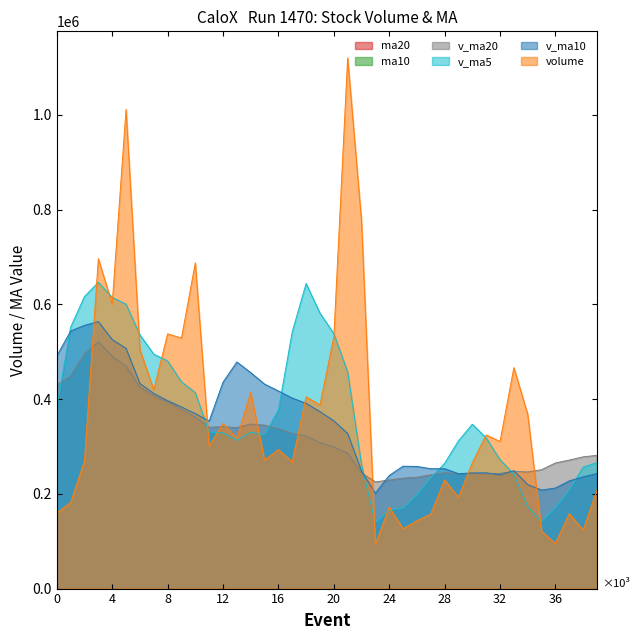

Which series has the largest range (max minus min)?

volume